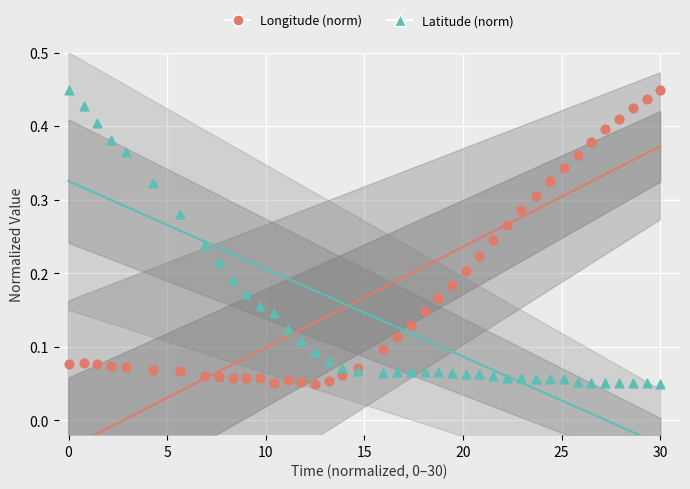

What is the X range (max minus min) for the scatter plot?

30.0